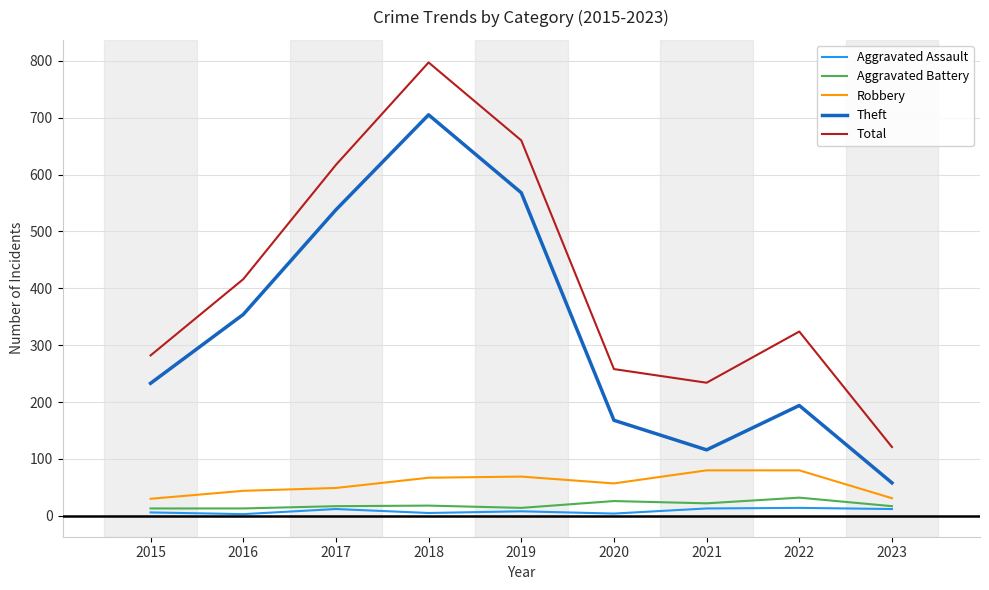

In Aggravated Battery, how many points are higher than both neighbors (excluding endpoints)?

3